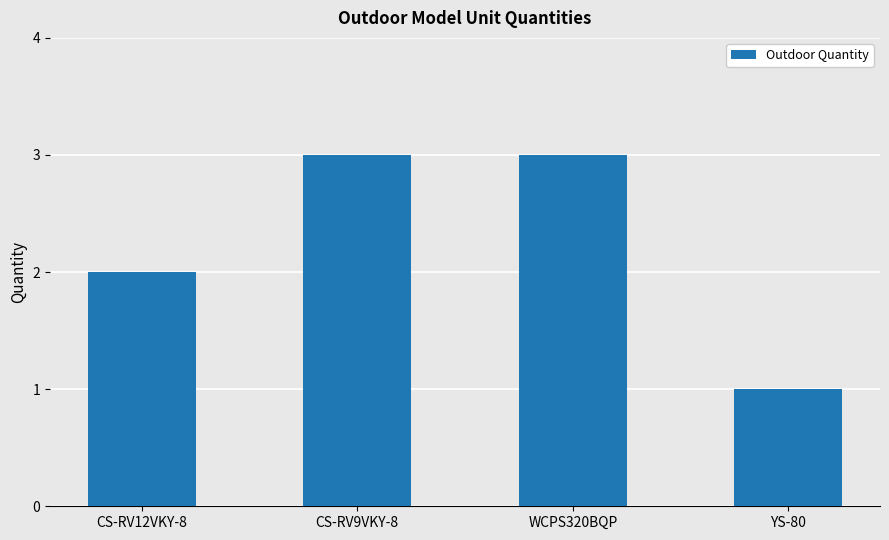

How many series are shown in this chart?

1